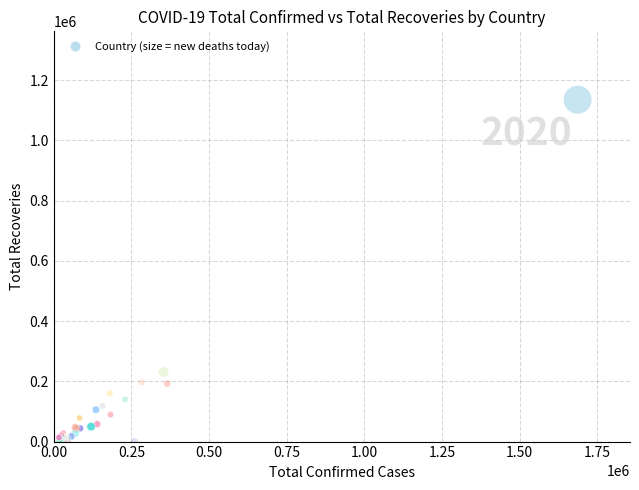

What Y value in the scatter plot is closest to 567717?

230996